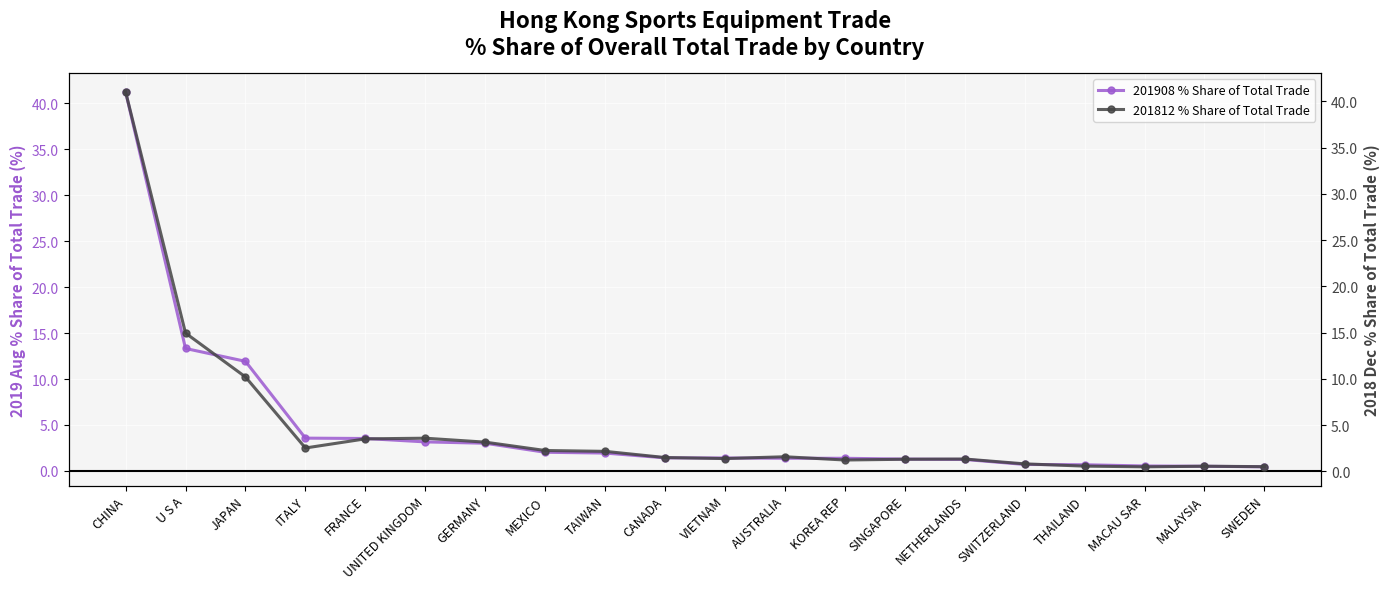

Between which two adjacent categories do 201908 % Share and 201812 % Share first intersect?

CHINA and U S A